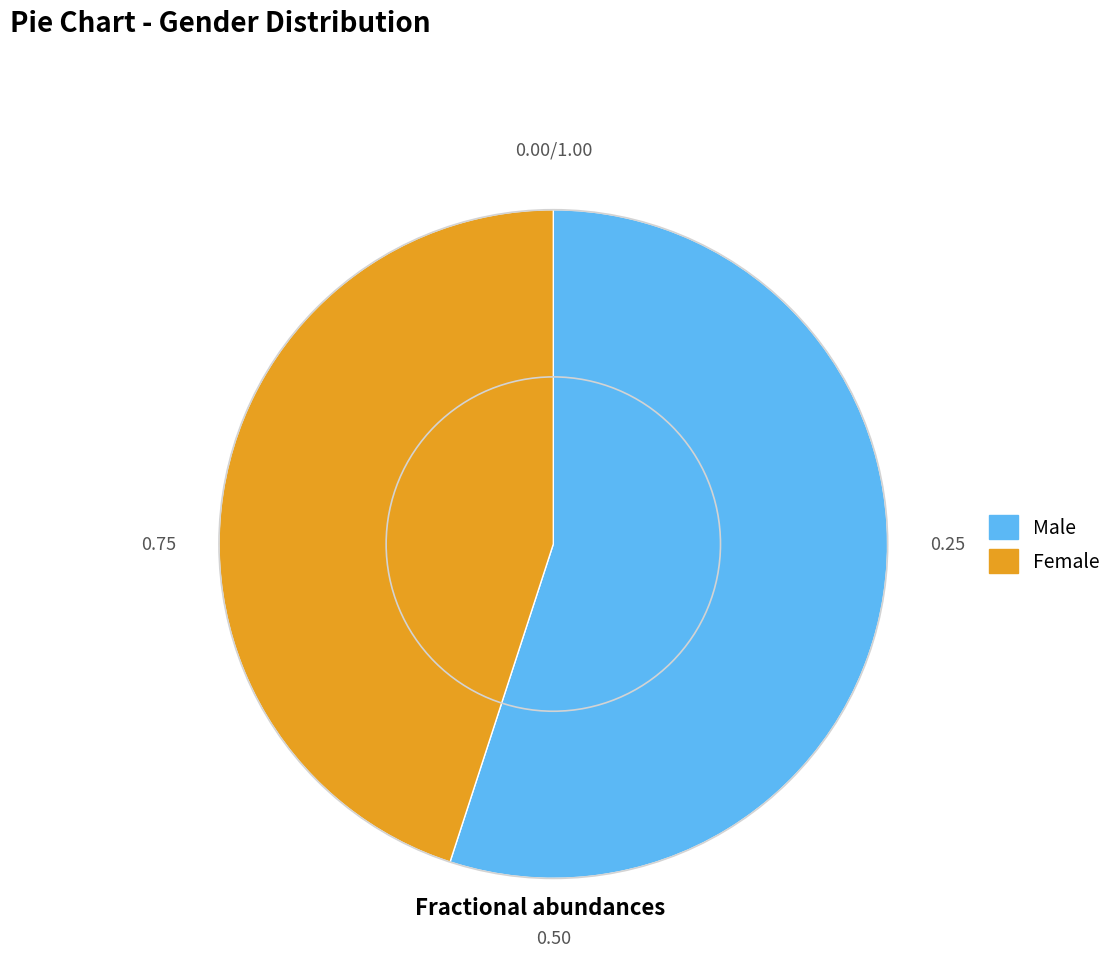

Is the sum of Female and Male greater than half?

Yes